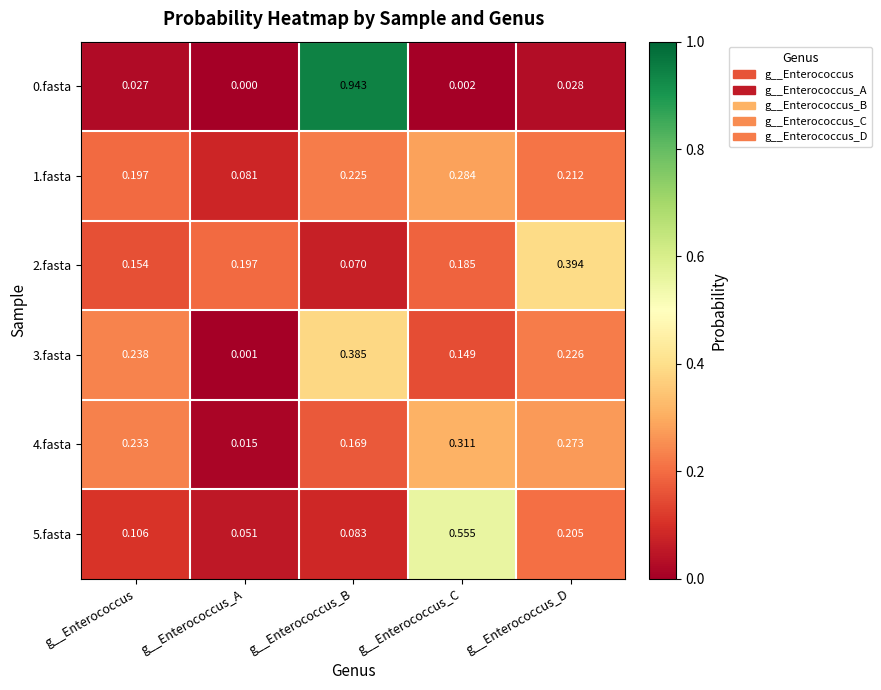

Where is 1.fasta nearest to the value 0?

g__Enterococcus_A